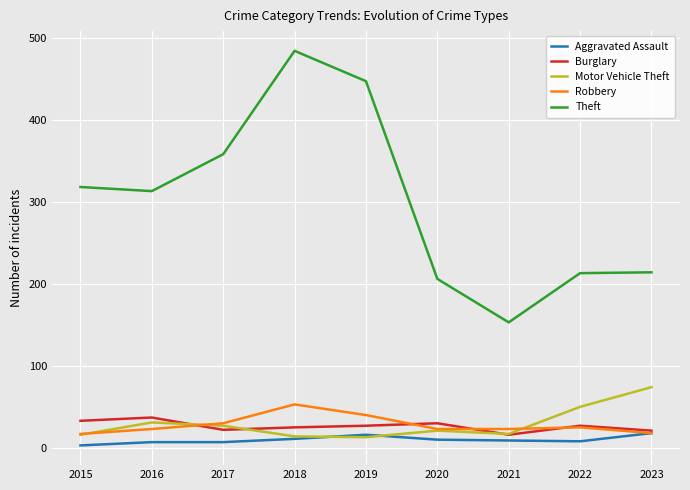

At which category is the sum across all series the highest?

2018